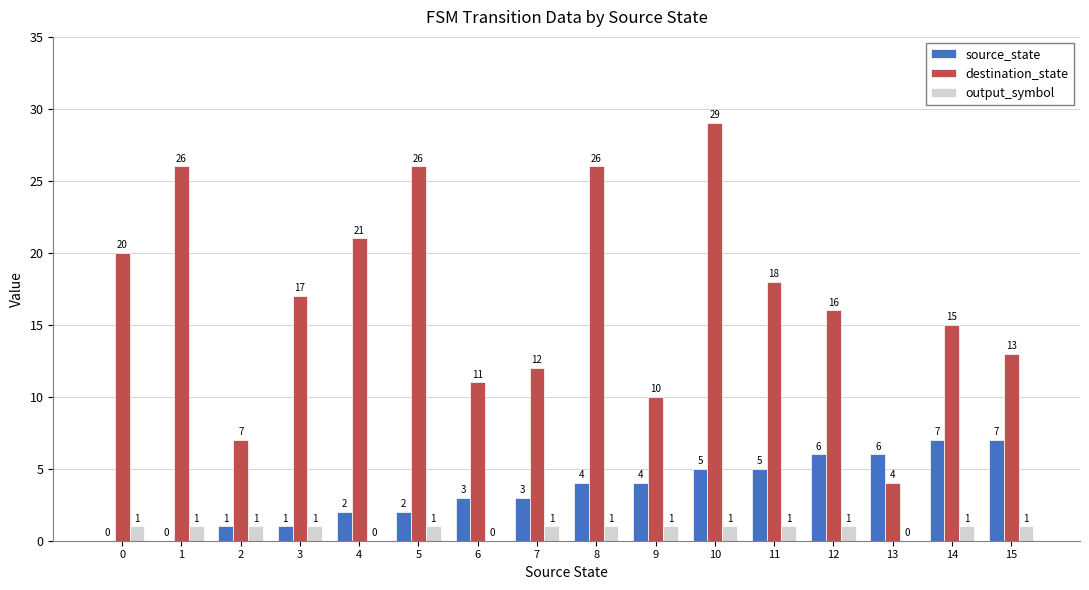

Reading right to left, what are all the values shown in this chart?

source_state: 7	7	6	6	5	5	4	4	3	3	2	2	1	1	0	0
destination_state: 13	15	4	16	18	29	10	26	12	11	26	21	17	7	26	20
output_symbol: 1	1	0	1	1	1	1	1	1	0	1	0	1	1	1	1